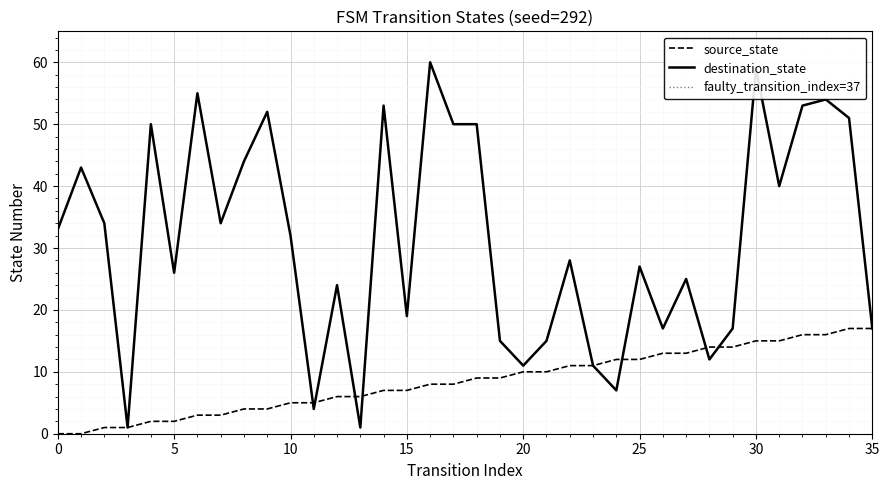

Reading left to right, list all the values displayed in this chart.

source_state: 0=0	1=0	2=1	3=1	4=2	5=2	6=3	7=3	8=4	9=4	10=5	11=5	12=6	13=6	14=7	15=7	16=8	17=8	18=9	19=9	20=10	21=10	22=11	23=11	24=12	25=12	26=13	27=13	28=14	29=14	30=15	31=15	32=16	33=16	34=17	35=17
destination_state: 0=33	1=43	2=34	3=1	4=50	5=26	6=55	7=34	8=44	9=52	10=32	11=4	12=24	13=1	14=53	15=19	16=60	17=50	18=50	19=15	20=11	21=15	22=28	23=11	24=7	25=27	26=17	27=25	28=12	29=17	30=59	31=40	32=53	33=54	34=51	35=17